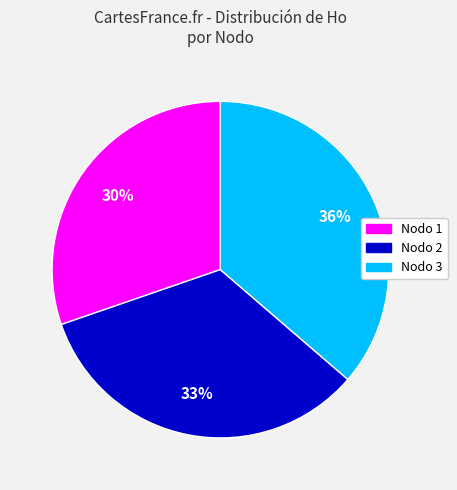

To the nearest percent, what is the average slice percentage?

33%